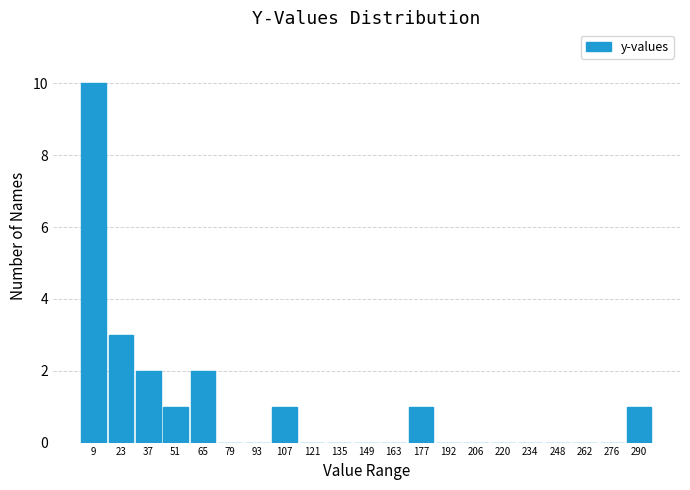

Reading left to right, transcribe this chart: for each bar, give the range it covers on the x-axis and its height. Neither the bar edges nor the heights are printed on the chart, so give them approximately, as read against the axes.

2 to 16: 10
16 to 30: 3
30 to 44: 2
44 to 58: 1
58 to 72: 2
72 to 86: 0
86 to 100: 0
100 to 114: 1
114 to 128: 0
128 to 142: 0
142 to 156: 0
156 to 170: 0
170 to 184: 1
184 to 198: 0
198 to 212: 0
212 to 226: 0
226 to 240: 0
240 to 254: 0
254 to 268: 0
268 to 282: 0
282 to 296: 1